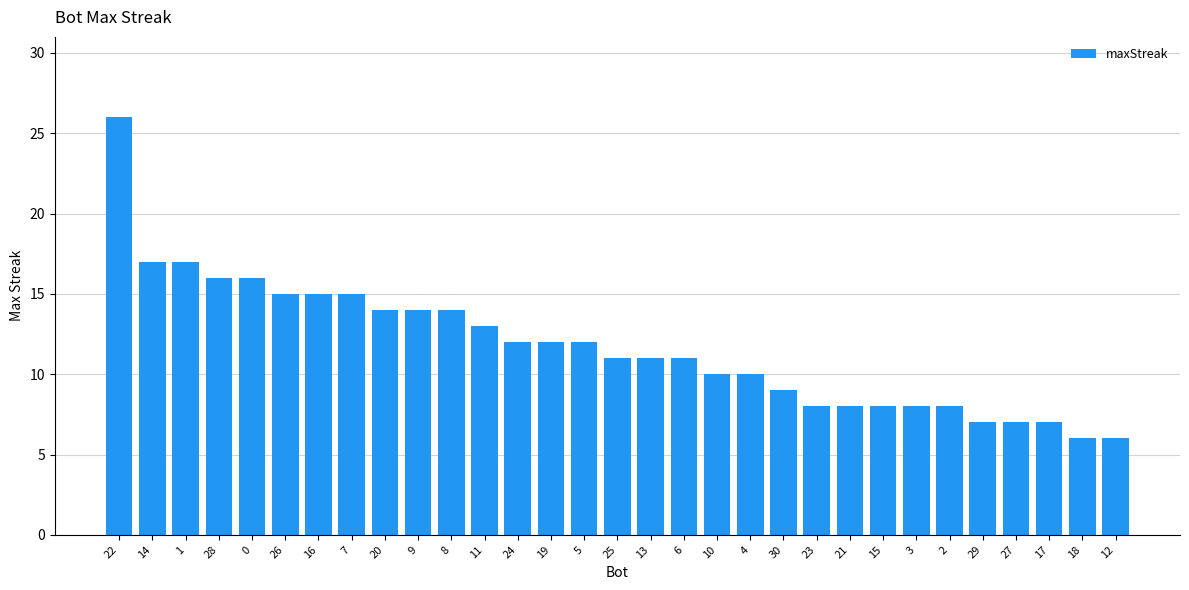

What position from the left is 19?

14